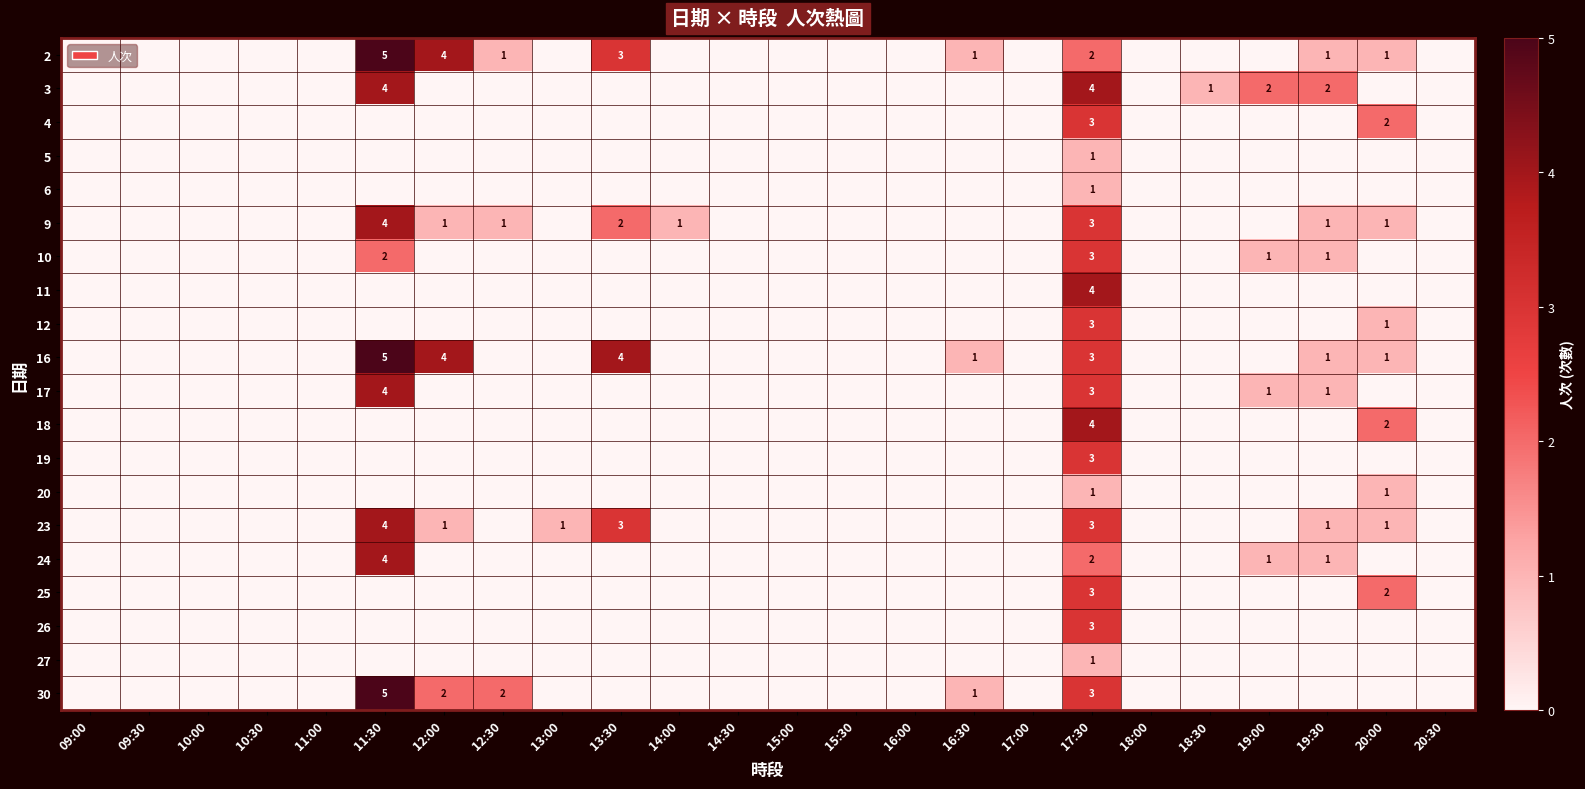

Which has a higher value, 15:00 or 20:00?

20:00